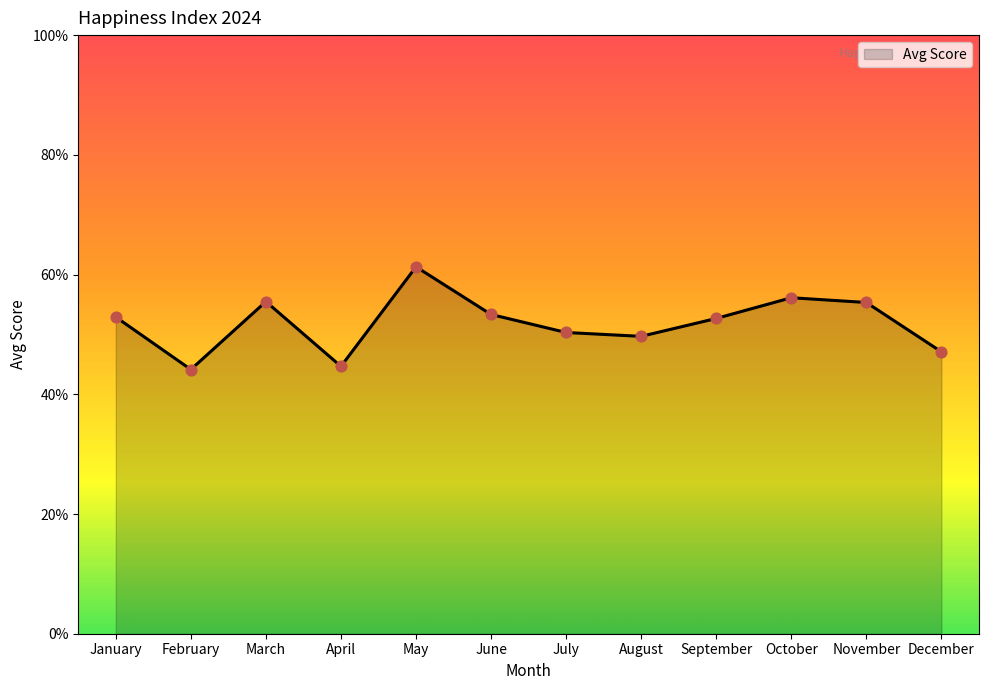

Between September and December, which is larger?

September